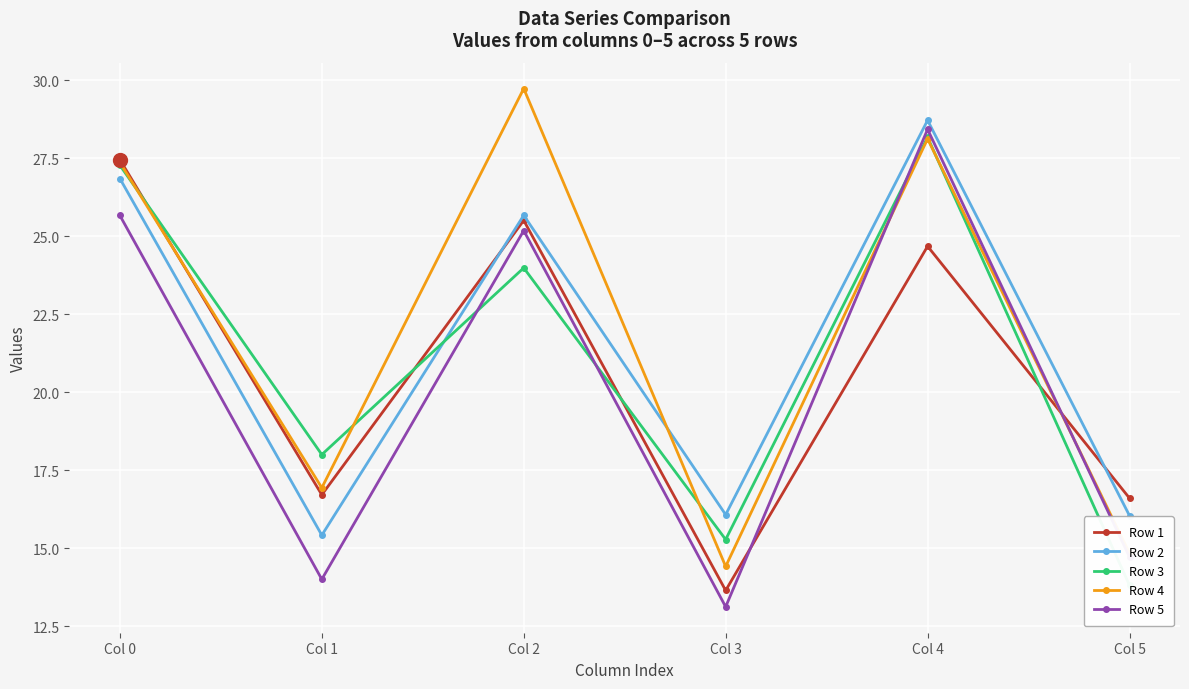

Which series has the largest range (max minus min)?

Row 4